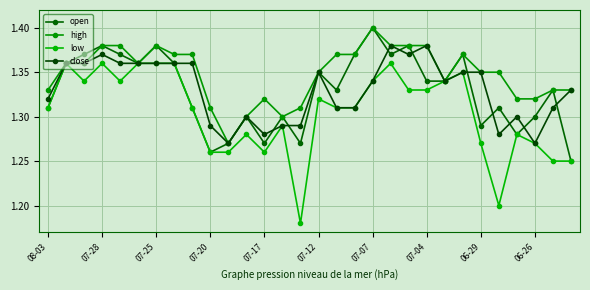

How many lines are shown in the chart?

4